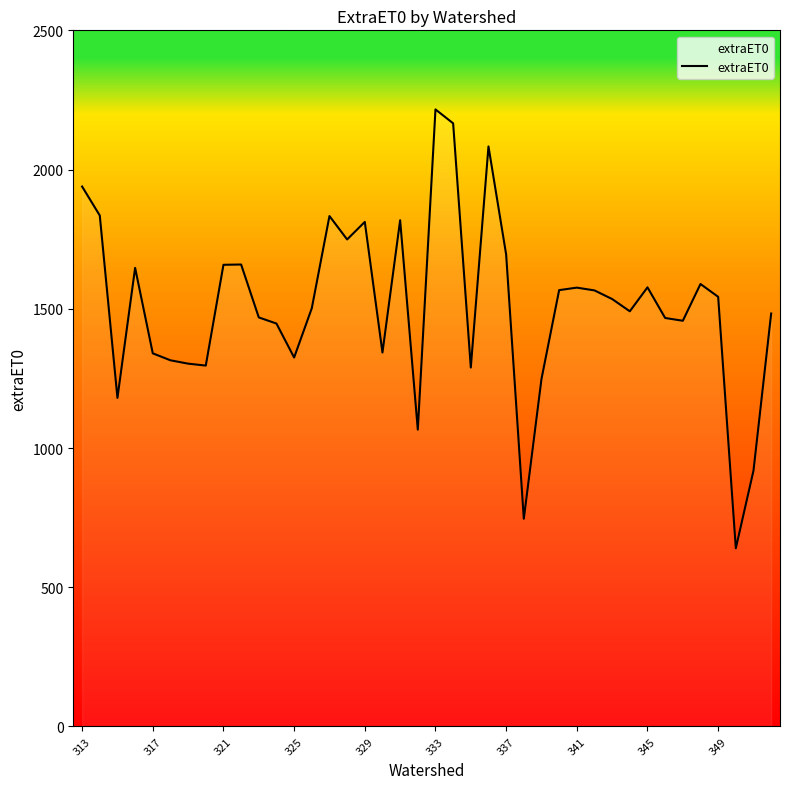

What is the greatest value displayed?

2216